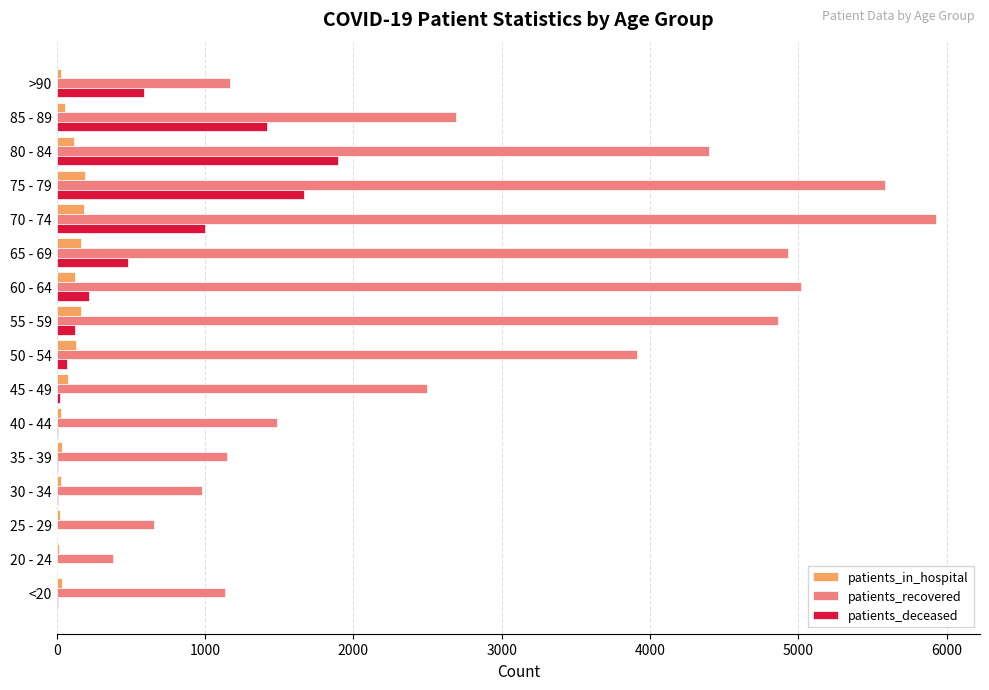

Which series changed the most between 35 - 39 and 80 - 84?

patients_recovered